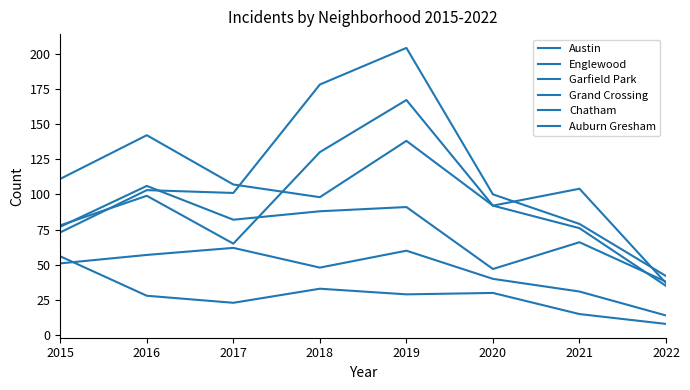

Does the chart have visible grid lines?

No